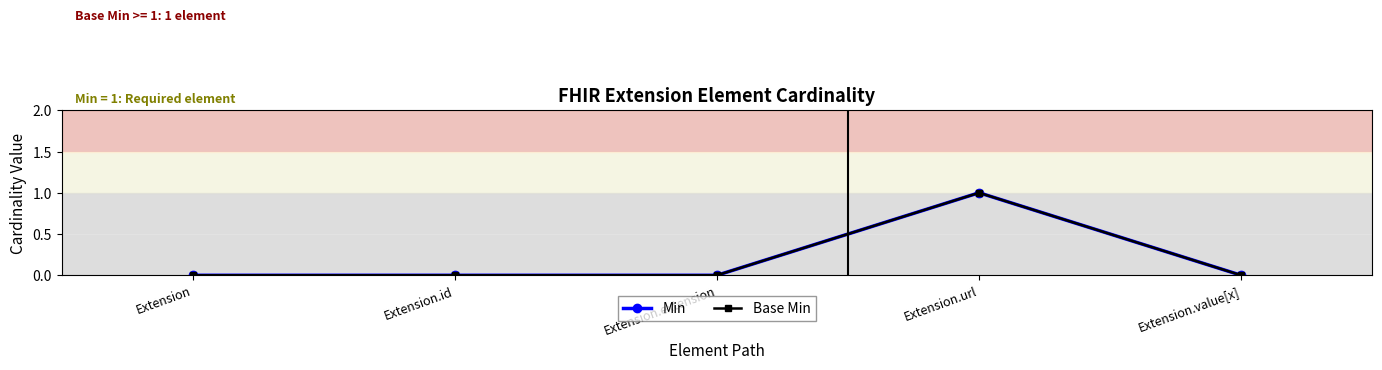

Reading right to left, extract all data points from this chart.

Min: Extension.value[x]=0	Extension.url=1	Extension.extension=0	Extension.id=0	Extension=0
Base Min: Extension.value[x]=0	Extension.url=1	Extension.extension=0	Extension.id=0	Extension=0